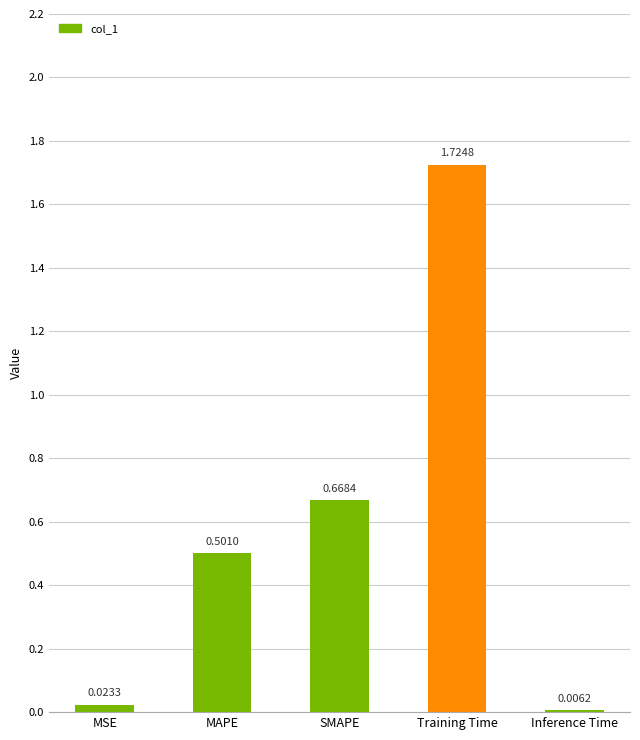

What is the change in value from MAPE to SMAPE?

+0.2